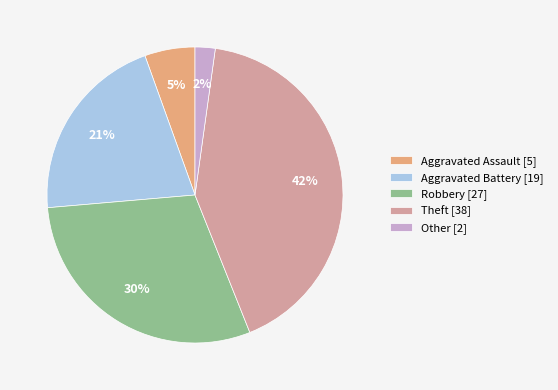

To the nearest percent, what is the average slice percentage?

20%